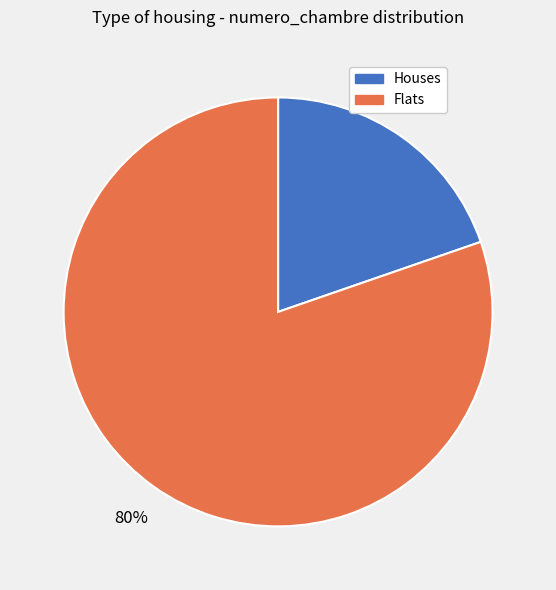

Count the number of slices in the pie.

2